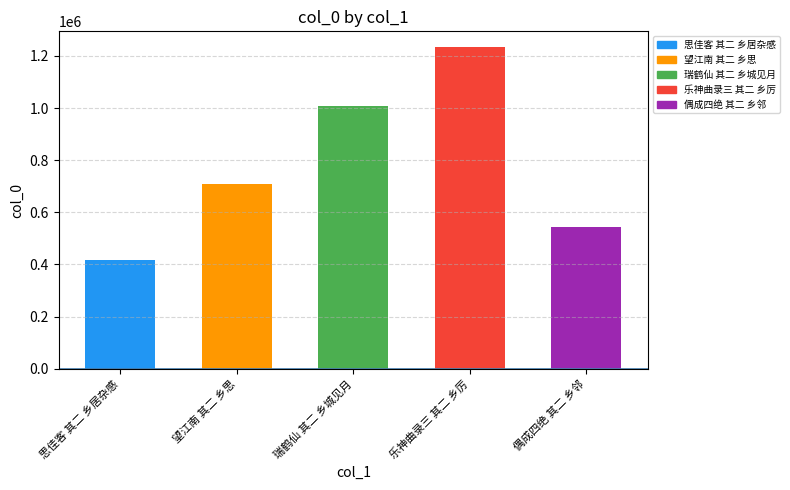

The value at 瑞鹤仙 其二 乡城见月 is 1007871. True or false?

True